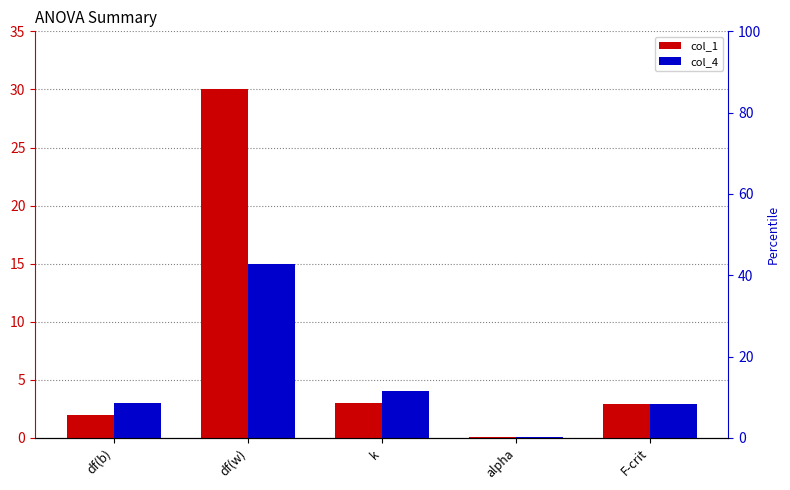

Are the bars horizontal?

No